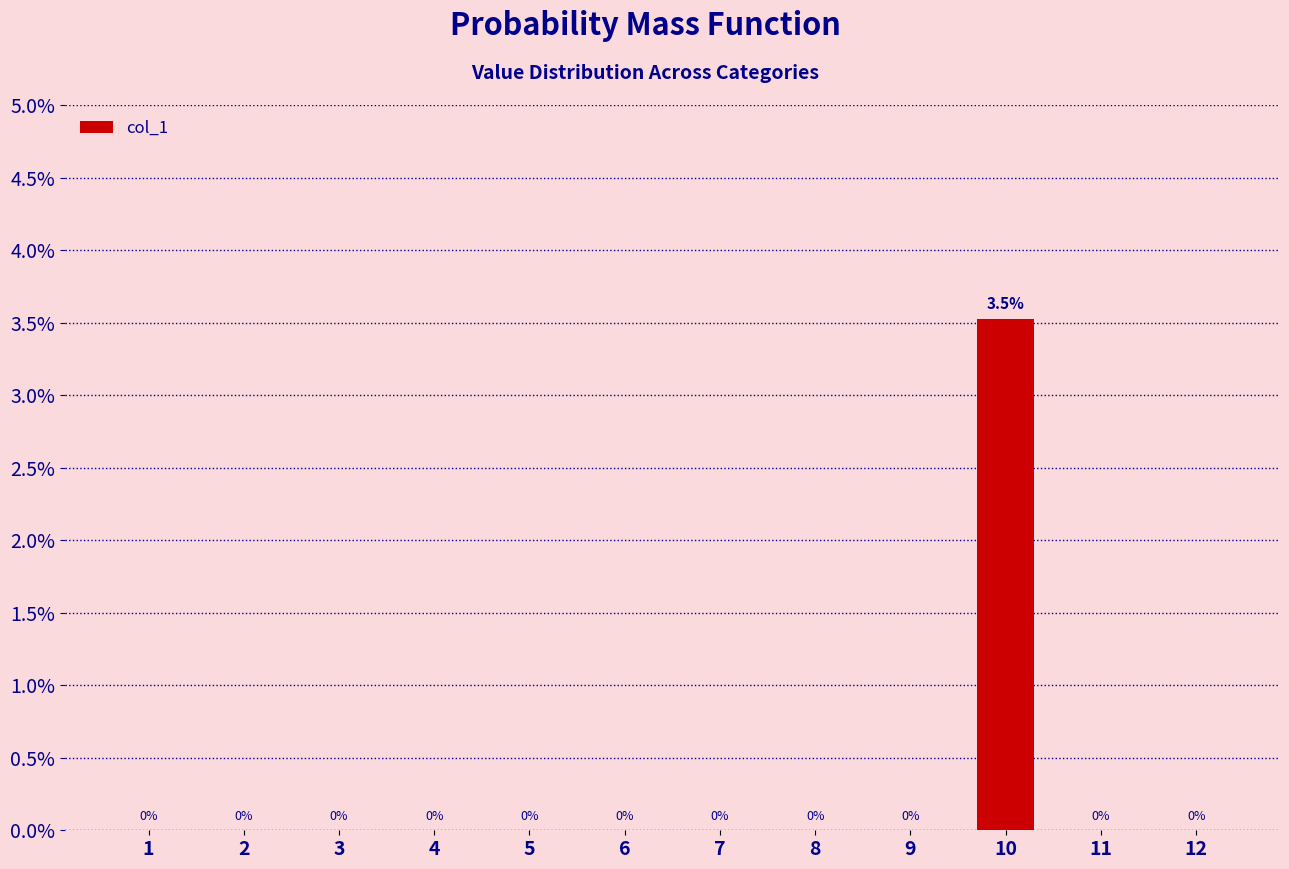

Which category has the highest value across all series?

10